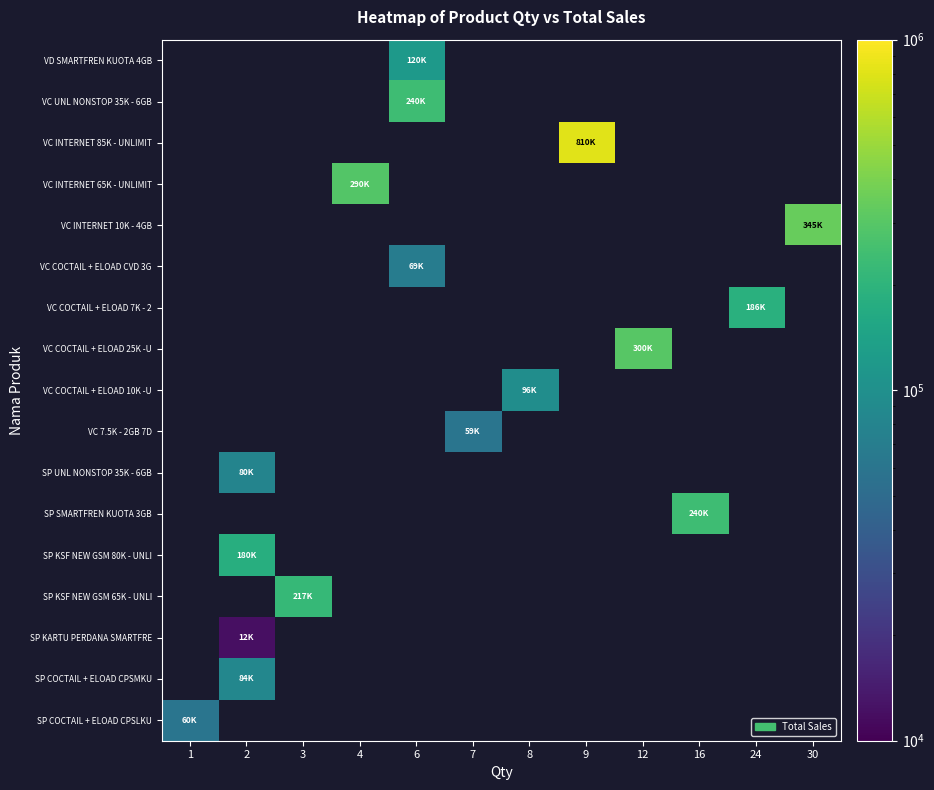

Rank the series by their maximum value, from lowest to highest.

VD SMARTFREN KUOTA 4GB, VC UNL NONSTOP 35K - 6GB, VC INTERNET 85K - UNLIMIT, VC INTERNET 65K - UNLIMIT, VC INTERNET 10K - 4GB, VC COCTAIL + ELOAD CVD 3G, VC COCTAIL + ELOAD 7K - 2, VC COCTAIL + ELOAD 25K -U, VC COCTAIL + ELOAD 10K -U, VC 7.5K - 2GB 7D, SP UNL NONSTOP 35K - 6GB, SP SMARTFREN KUOTA 3GB, SP KSF NEW GSM 80K - UNLI, SP KSF NEW GSM 65K - UNLI, SP KARTU PERDANA SMARTFRE, SP COCTAIL + ELOAD CPSMKU, SP COCTAIL + ELOAD CPSLKU